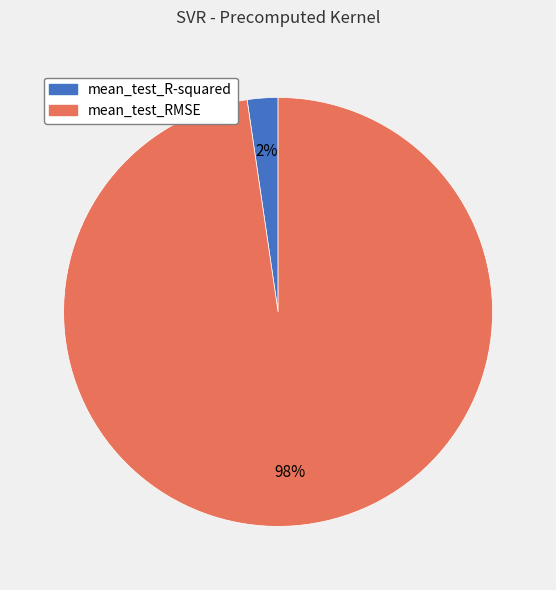

Is the sum of mean_test_R-squared and mean_test_RMSE greater than half?

Yes